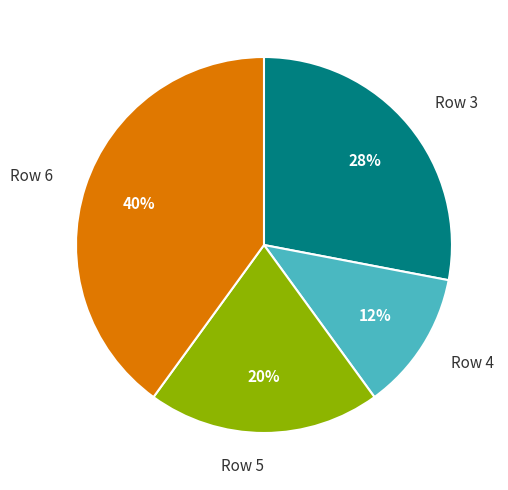

Rank the categories by value from highest to lowest.

Row 6, Row 3, Row 5, Row 4